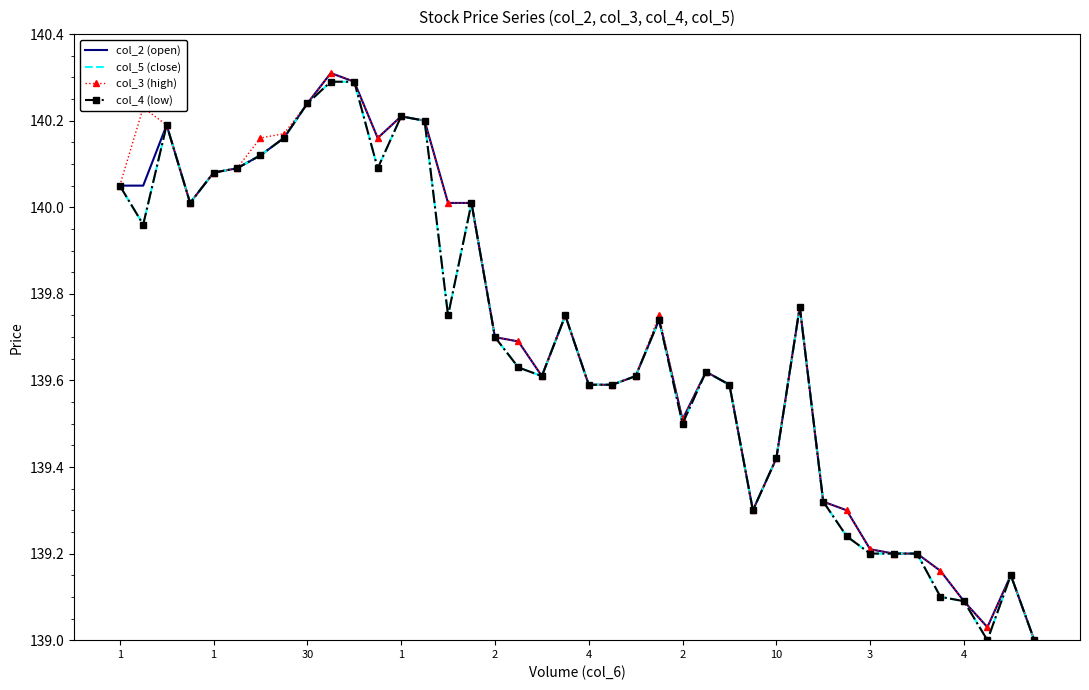

What is the average value of the col_5 (close) series?

139.7